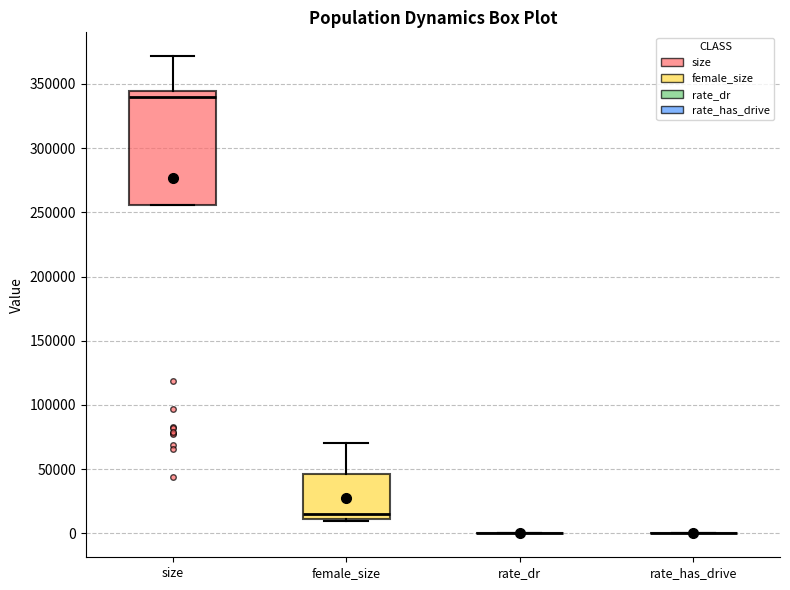

Reading left to right, read every box against the y-axis: the position of its median line, the range the box covers, and the ends of its whiskers. The values are not printed on the chart, so give them approximately, as read against the axis.

size: median 340000, box 255000 to 345000, whiskers 255000 to 370000
female_size: median 15000, box 10000 to 45000, whiskers 10000 to 70000
rate_dr: box collapsed to a line at 0, whiskers 0 to 0
rate_has_drive: box collapsed to a line at 0, whiskers 0 to 0